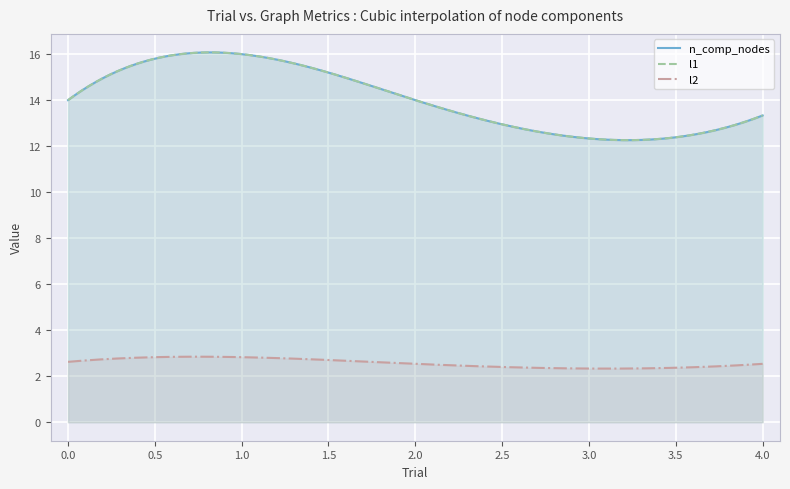

How many lines are shown in the chart?

3